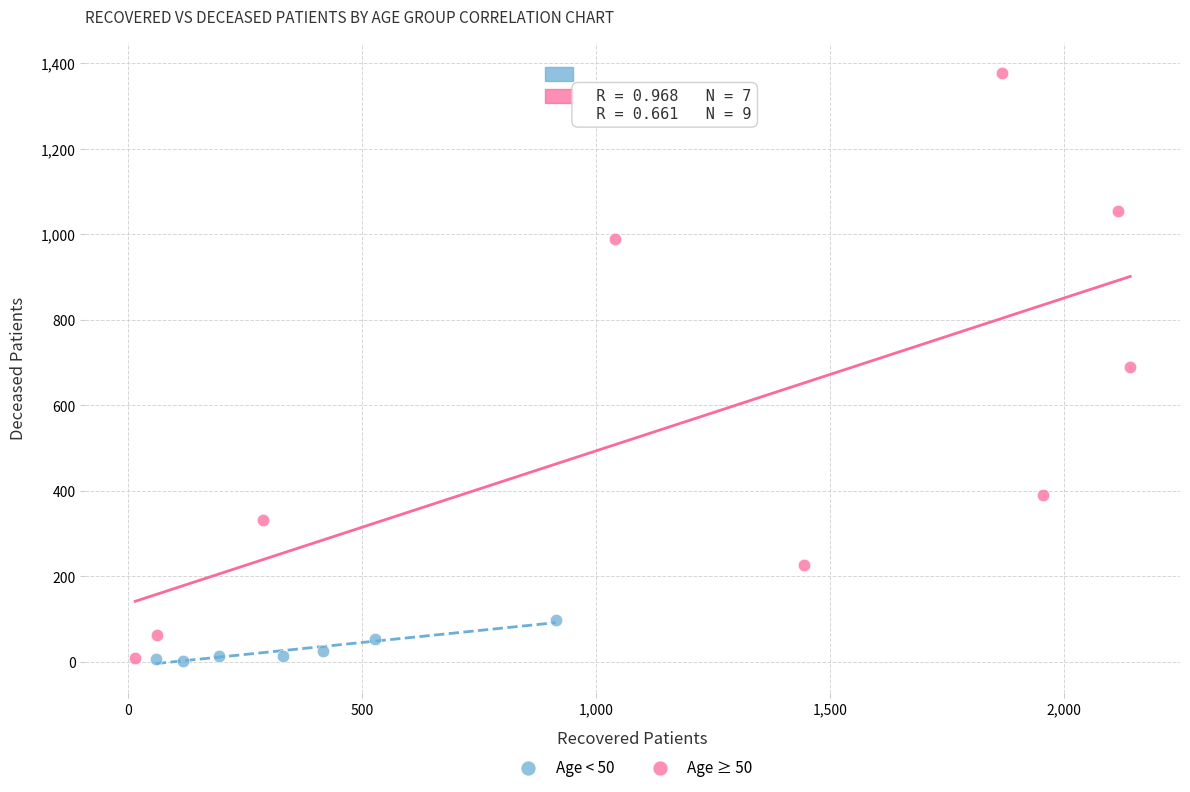

Which series has the largest Y range (max minus min)?

Age ≥ 50